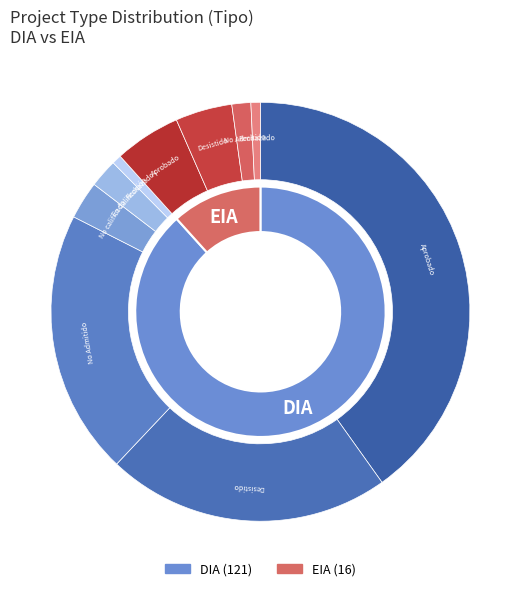

Approximately how many times larger is the value at EIA compared to DIA?

0.1